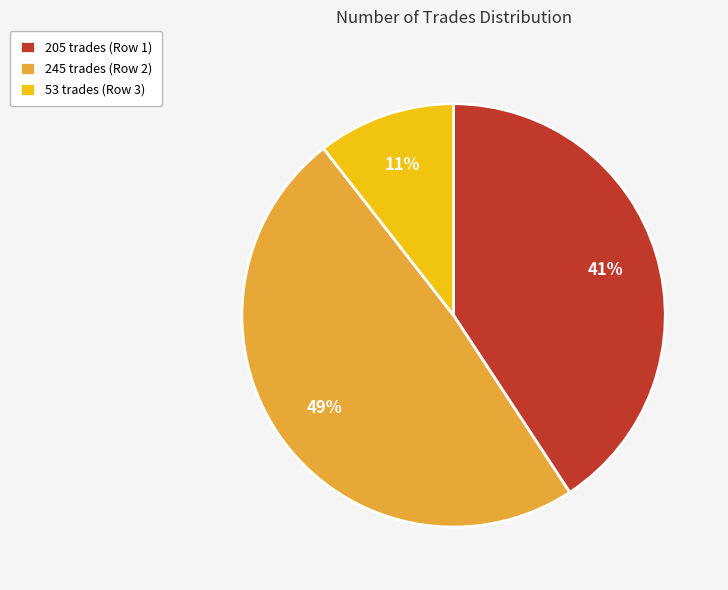

What percentage is the 245 trades slice, to the nearest percent?

49%